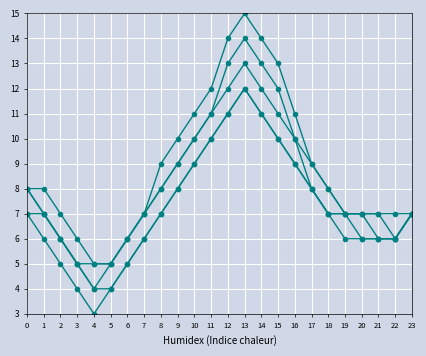

Is this an area chart (filled region under the line)?

No